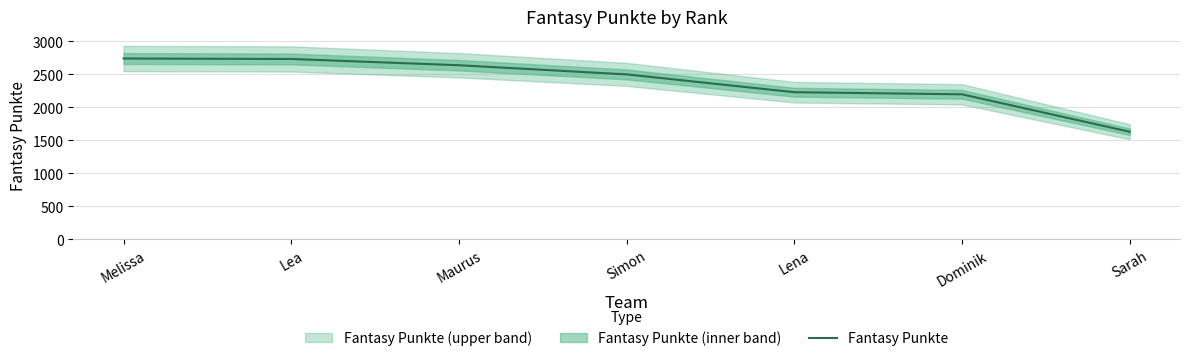

At which category does the chart reach its peak across all series?

Melissa